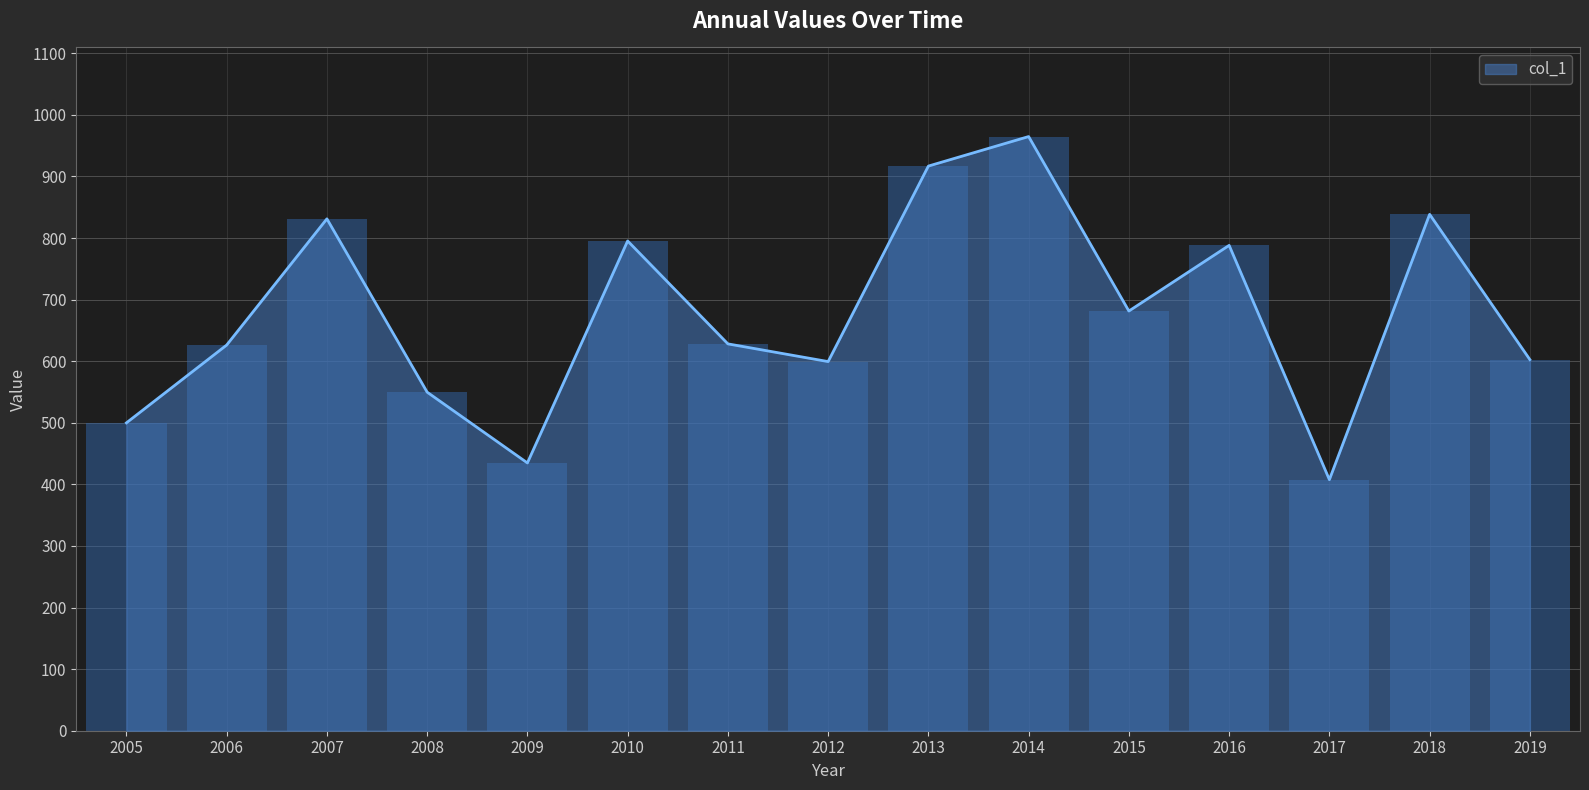

Reading right to left, what are all the values shown in this chart?

2019=602.7	2018=838.5	2017=407.7	2016=788.2	2015=681.5	2014=964.8	2013=916.9	2012=599.4	2011=628.2	2010=795.3	2009=434.9	2008=549.8	2007=831.2	2006=626.3	2005=499.9